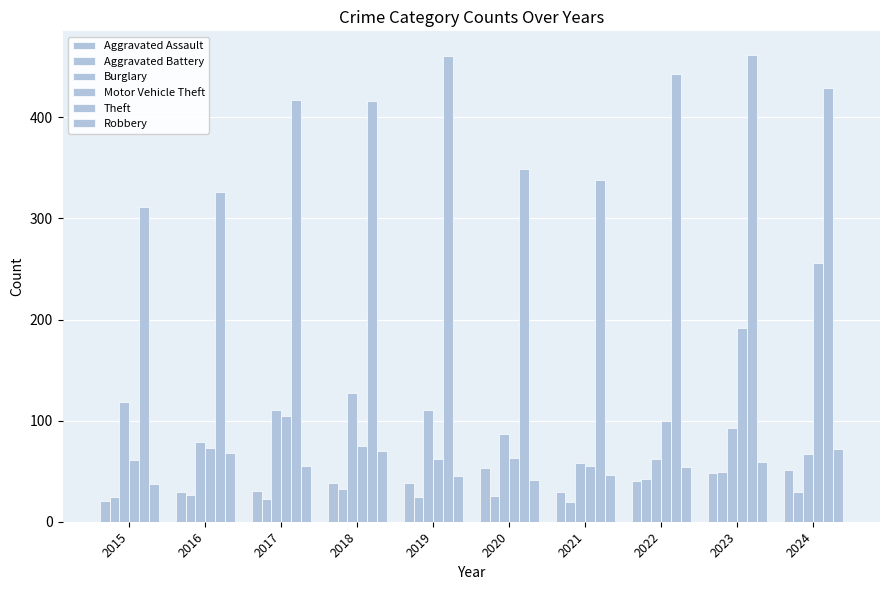

The value of Theft at 2015 is 421. True or false?

False